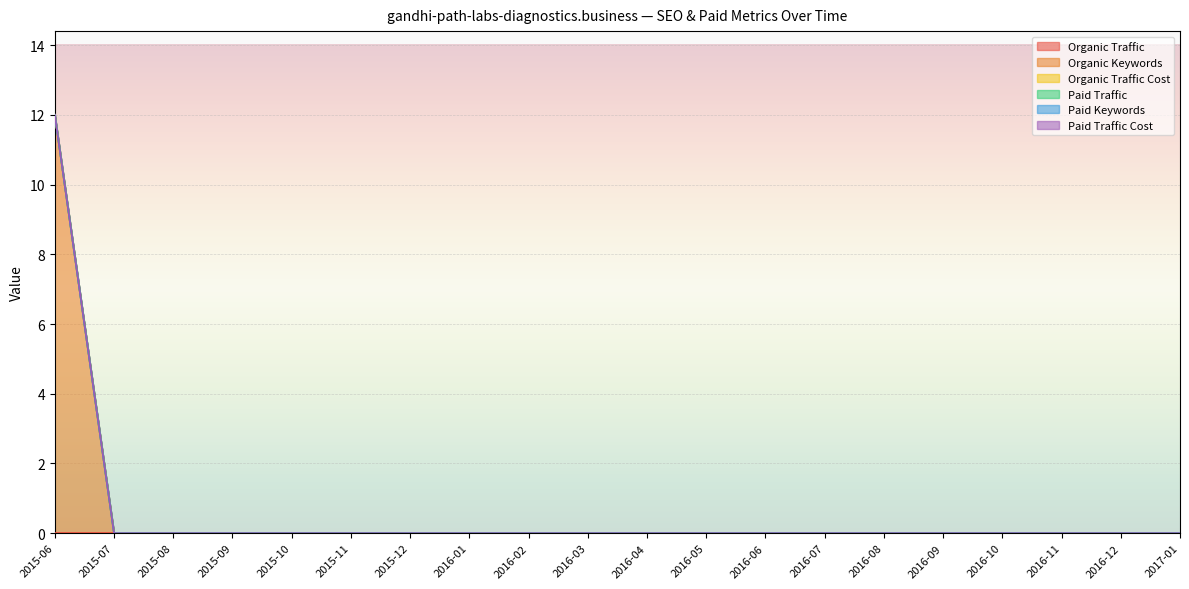

Which has a higher value, 2017-01 or 2016-07?

2017-01